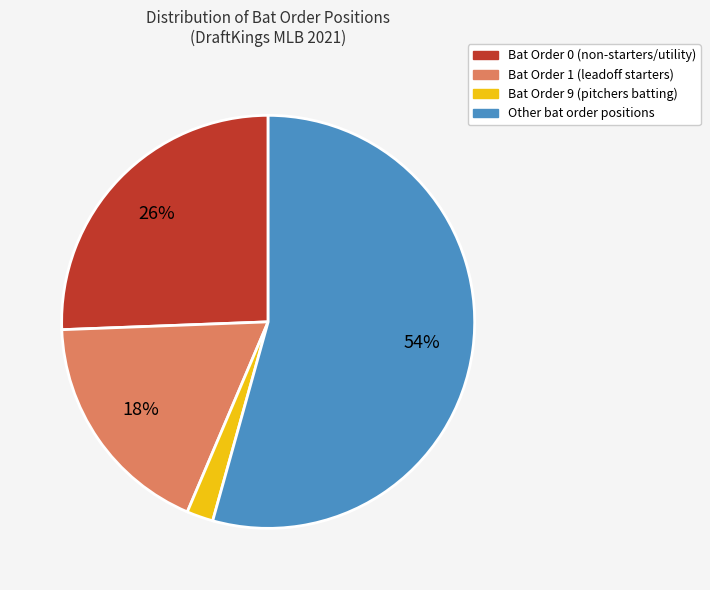

Does any single category account for the majority?

Yes